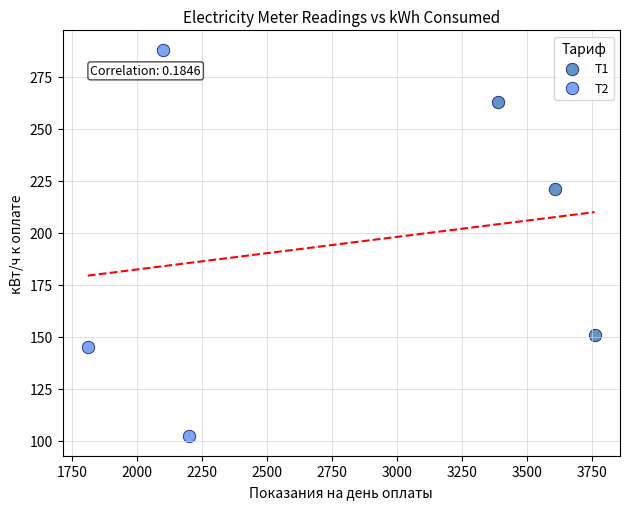

Which series contains the highest Y value?

Т2